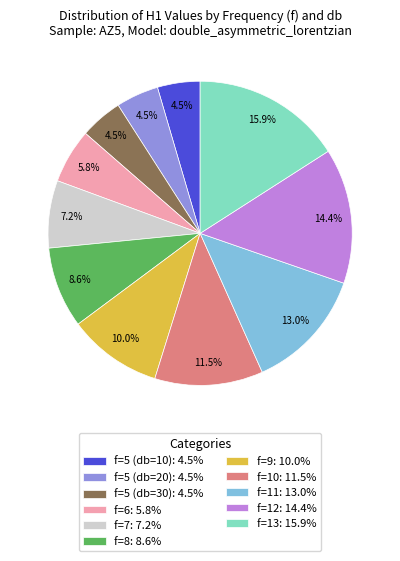

To the nearest percent, what percentage of the pie is f=8?

9%